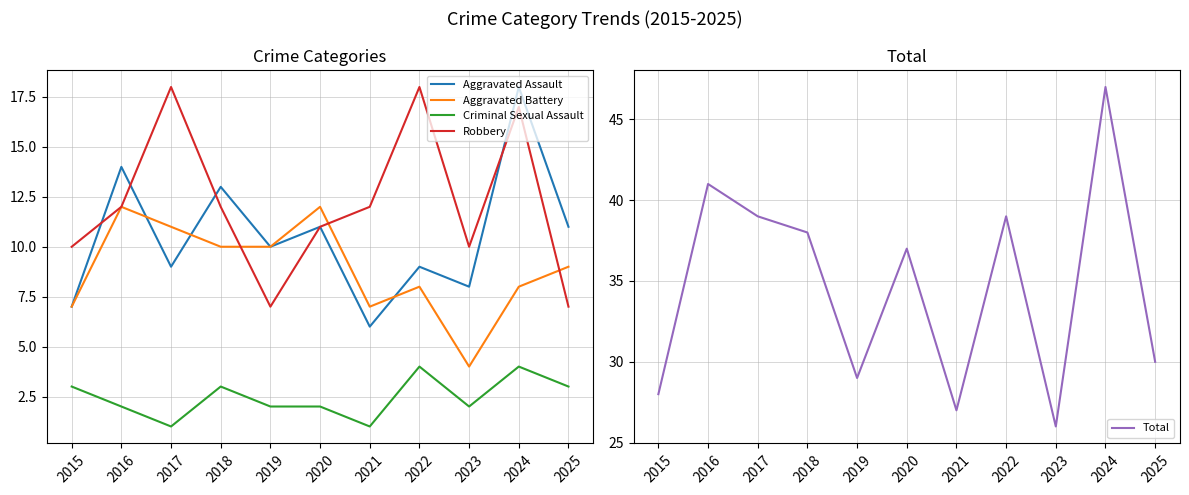

Is the value of Aggravated Assault at 2018 greater than the value of Total at 2021?

No